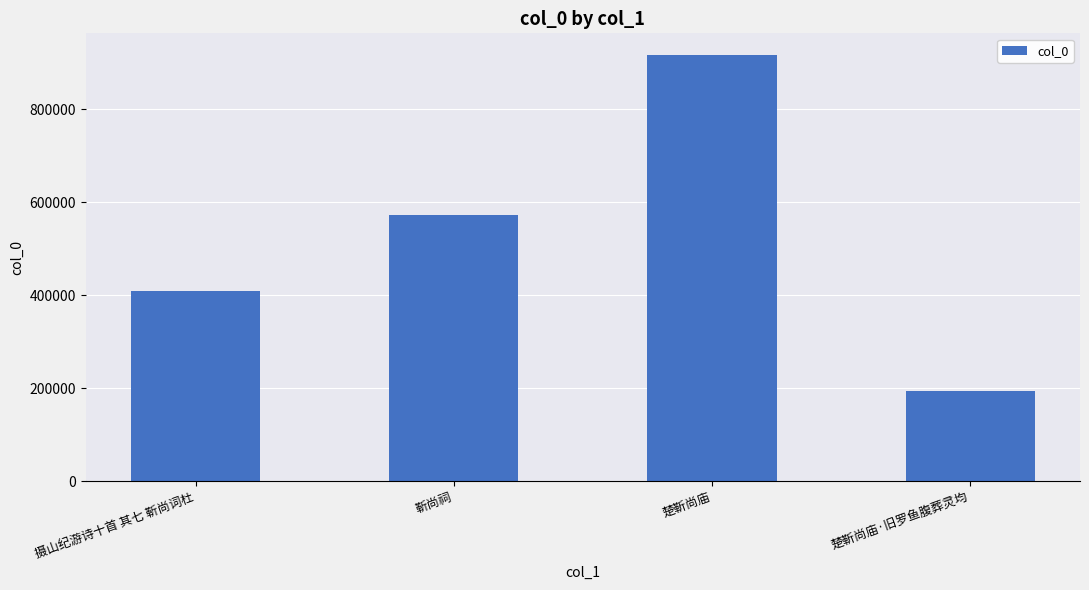

The value at 楚靳尚庙·旧罗鱼腹葬灵均 is 194502. True or false?

True